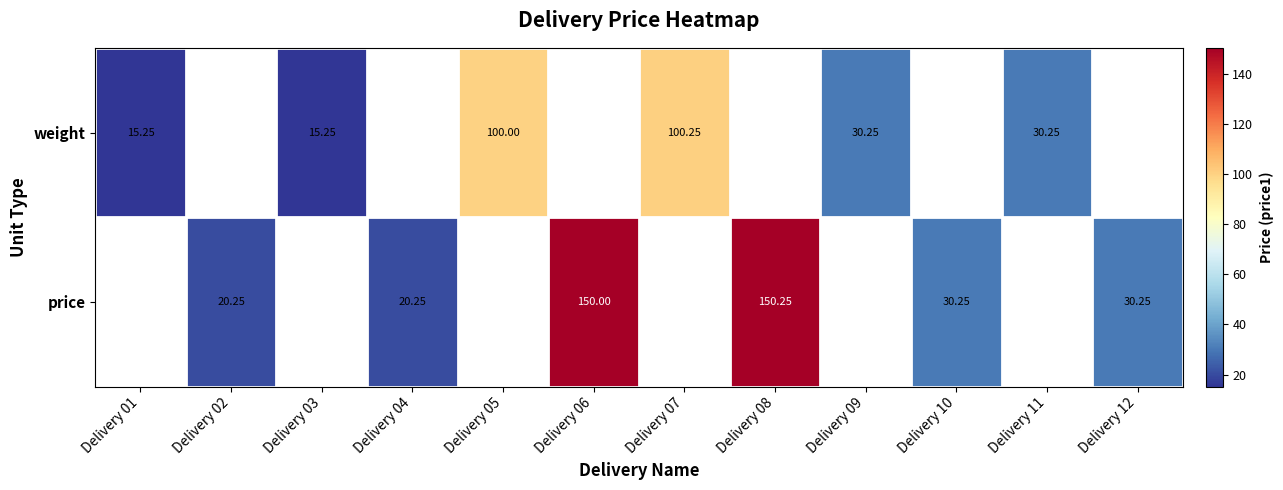

The price series shows 30.2 at Delivery 10. True or false?

True